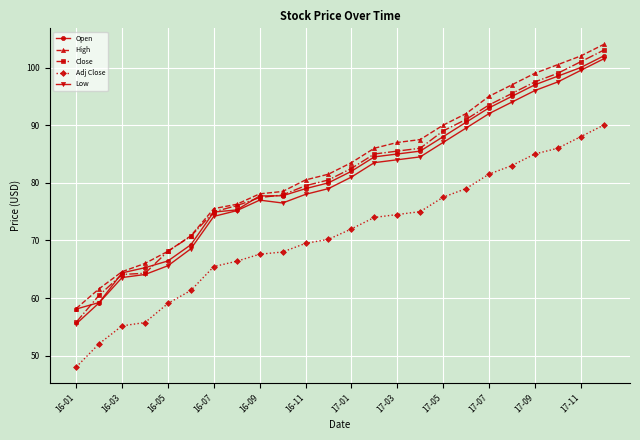

What is the maximum value shown in the chart?

104.0